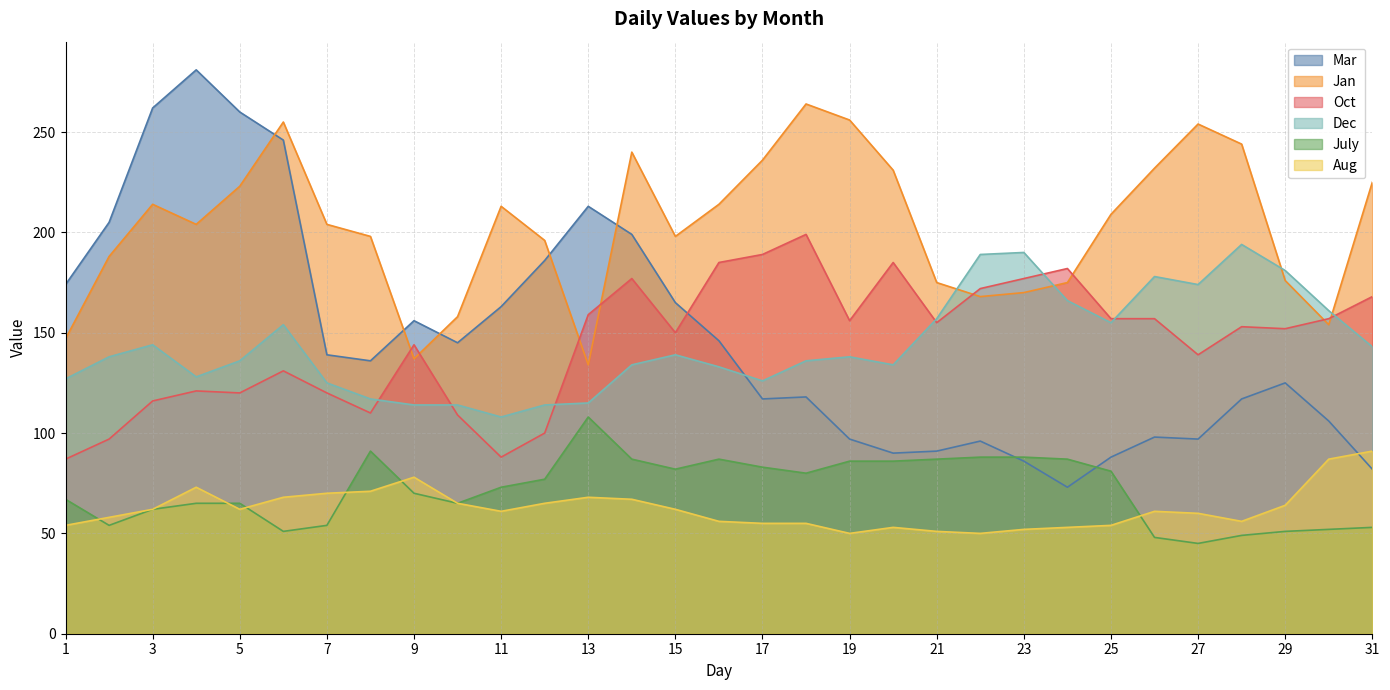

What is the average value of the Mar series?

147